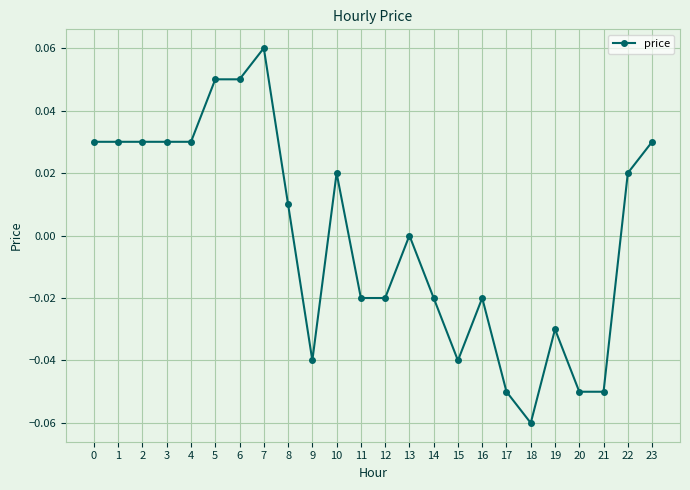

The value at 9 is -0.0. True or false?

True